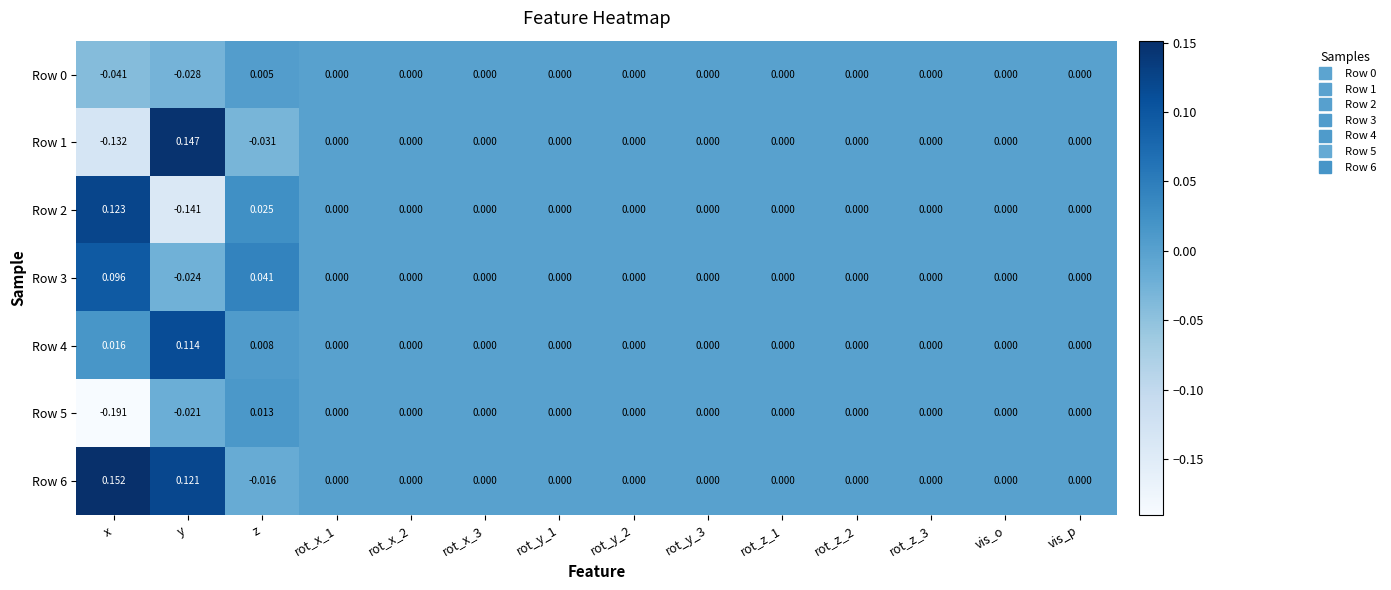

At which label does Row 1 reach its minimum?

x